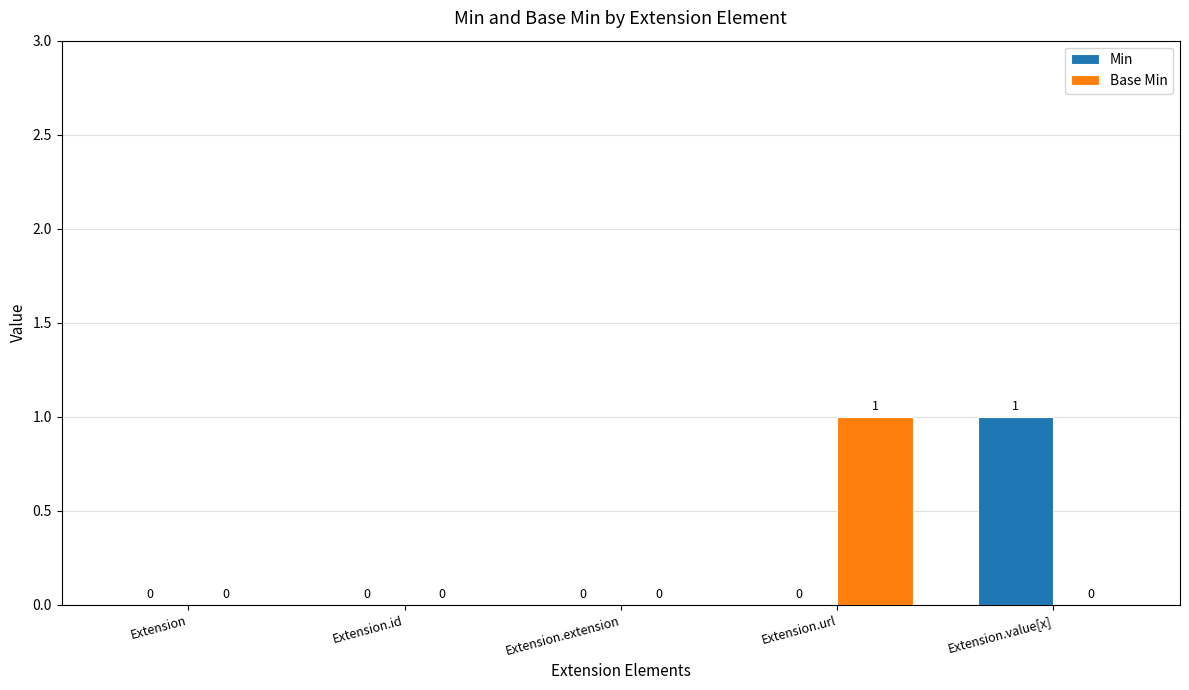

How many data points in Min are above 0?

1